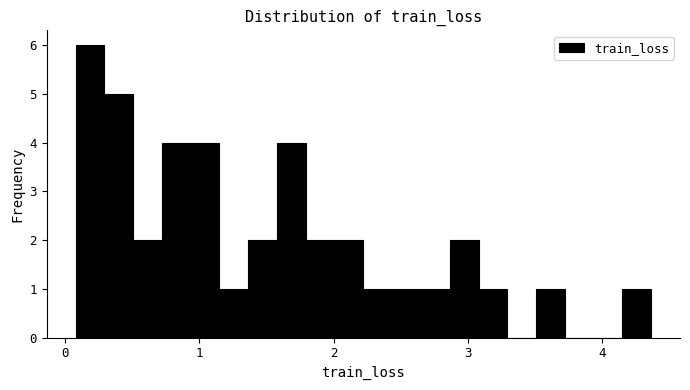

Read against the x-axis, roughly where is the centre of the tallest bar?

0.2